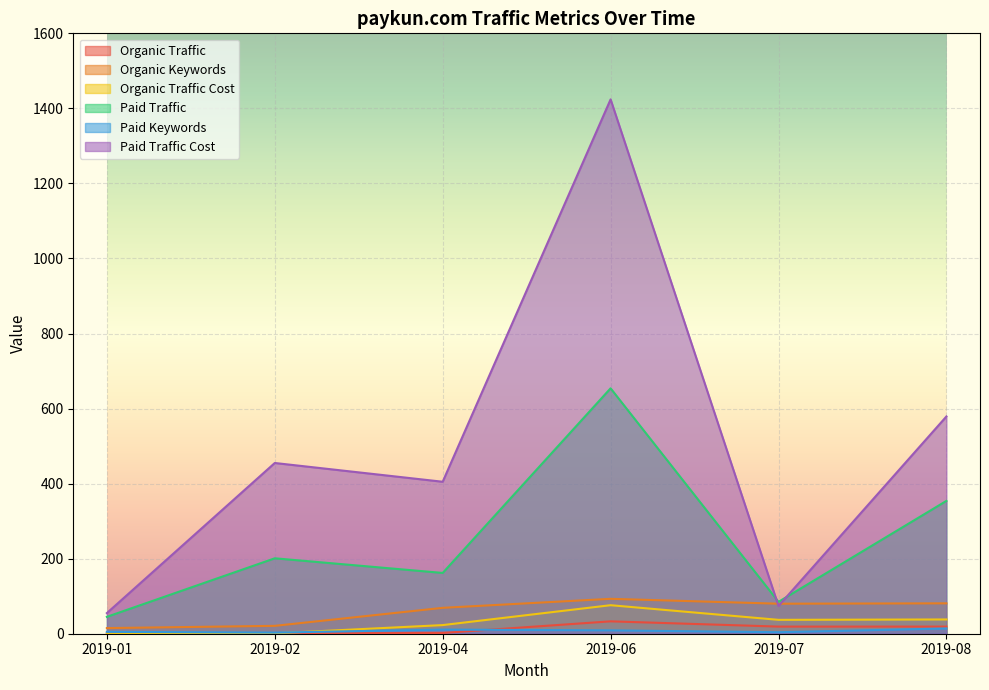

How many values in the Paid Traffic series exceed 201?

2